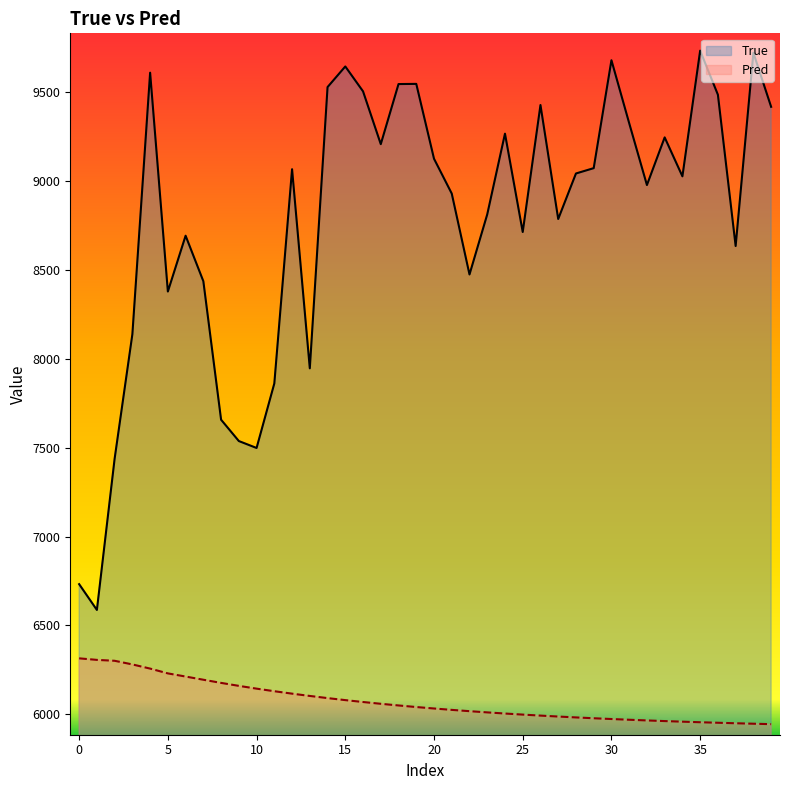

Which series has the largest range (max minus min)?

True